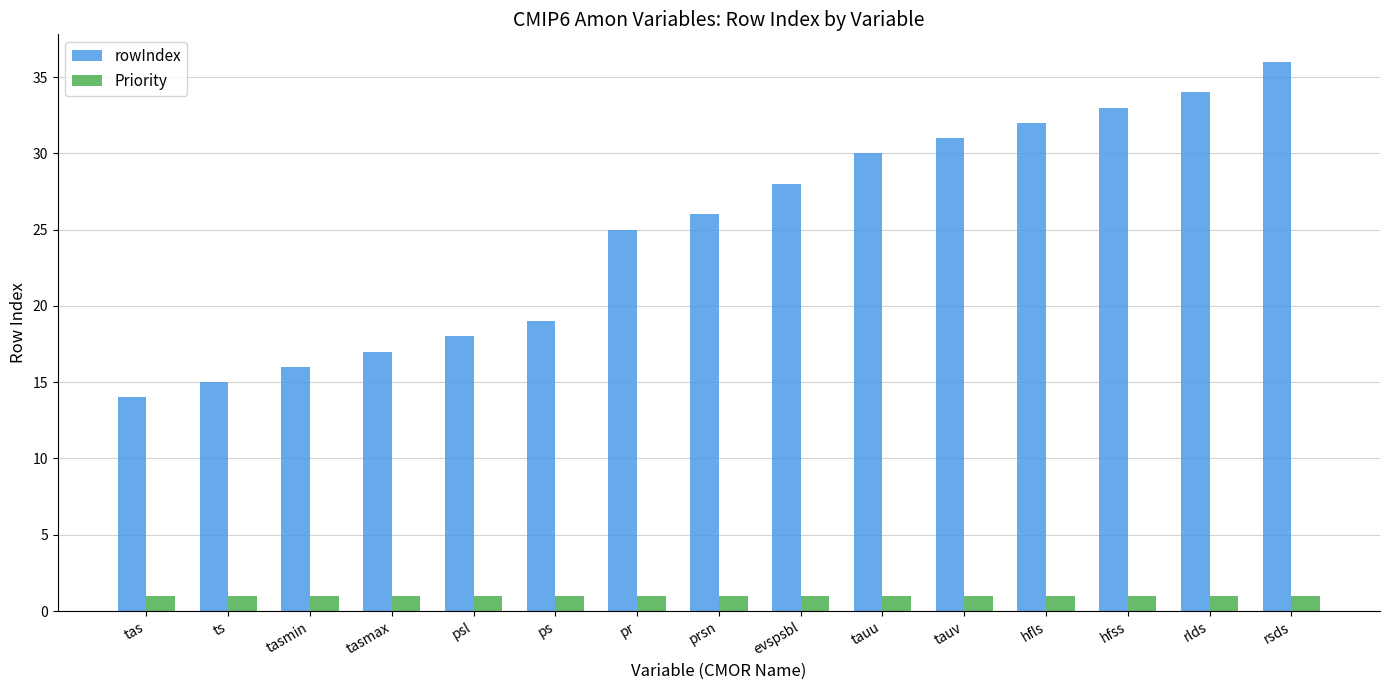

What is the sum of all rowIndex values?

374